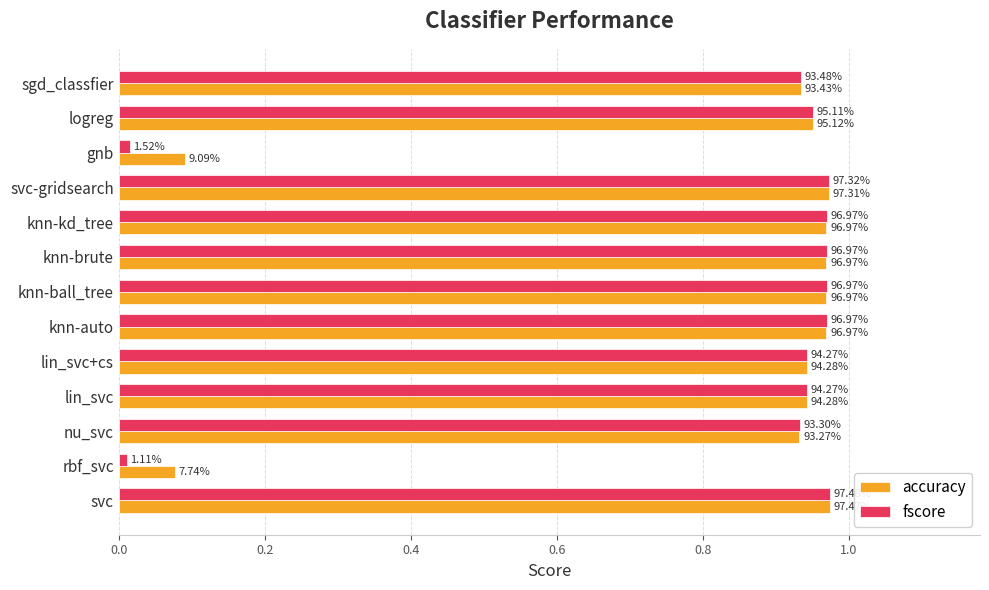

What is the label of the 8th bar from the right?

knn-auto